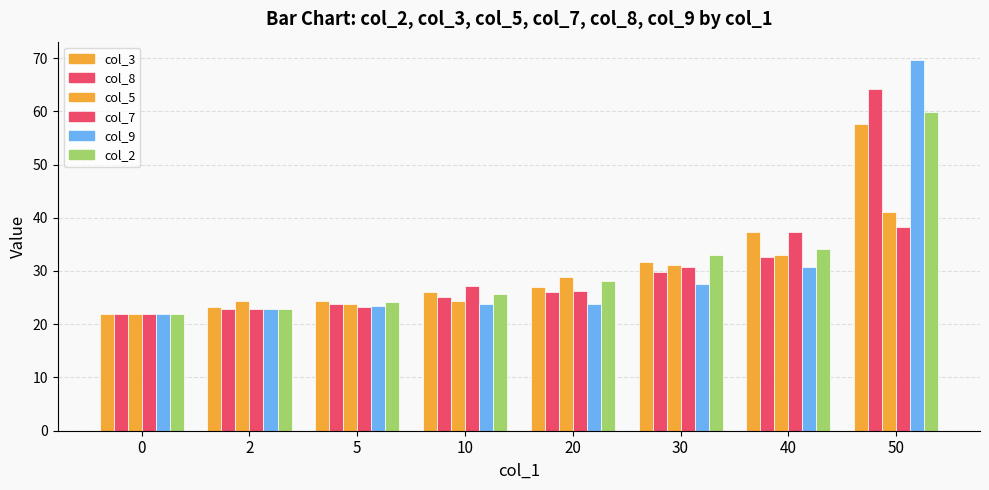

Between 10 and 2, which is larger?

10